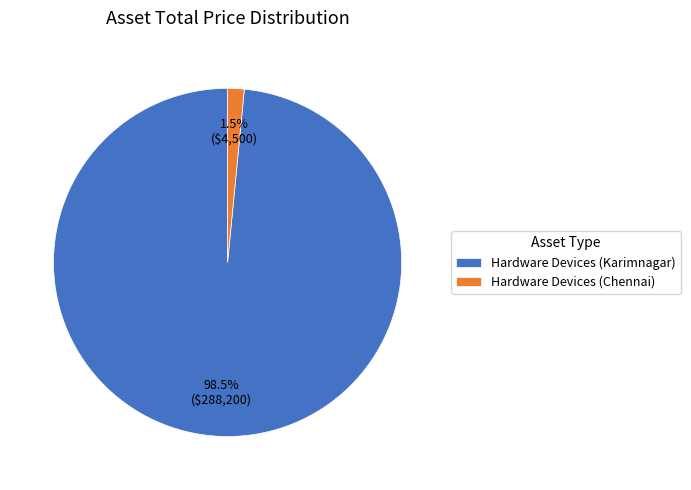

Count the number of slices in the pie.

2